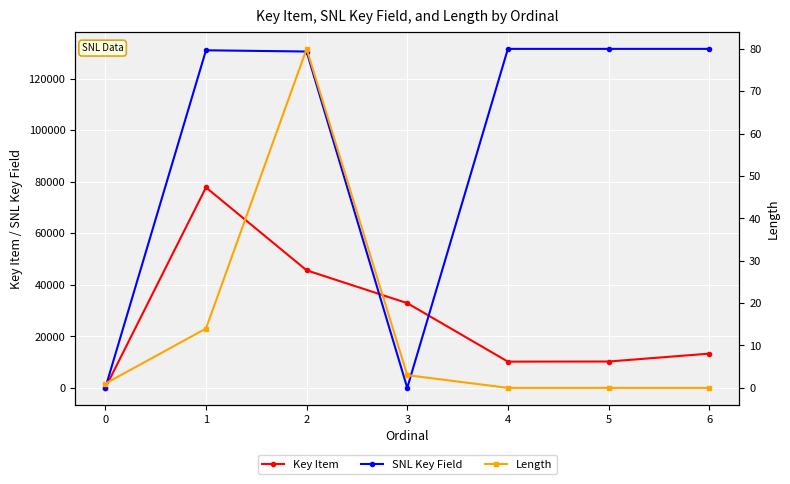

Rank the series by their maximum value, from lowest to highest.

Length, Key Item, SNL Key Field